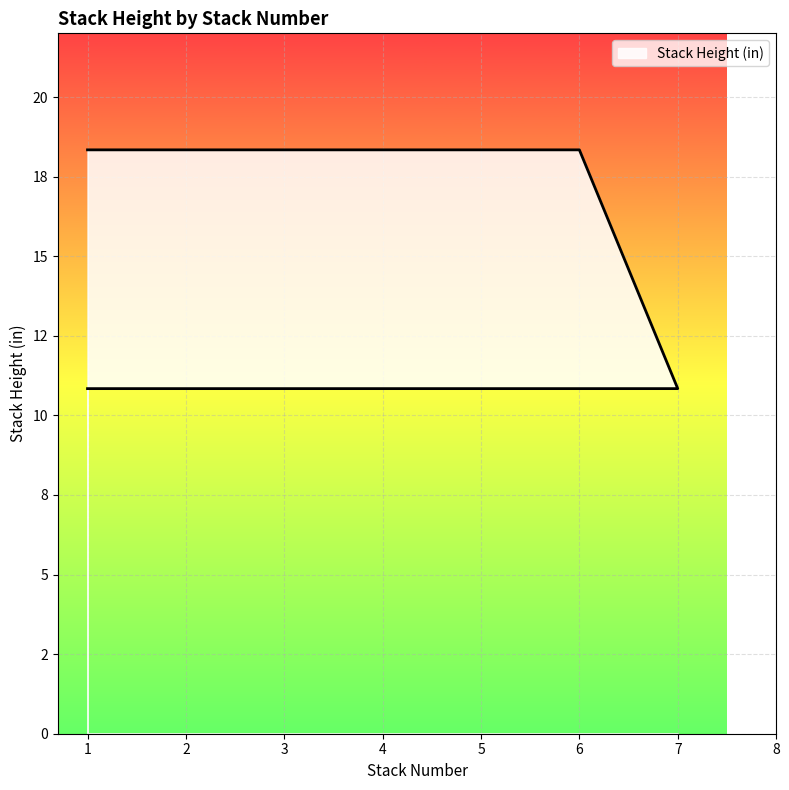

Reading left to right, what are all the values shown in this chart?

18.3	18.3	18.3	18.3	18.3	18.3	10.8	10.8